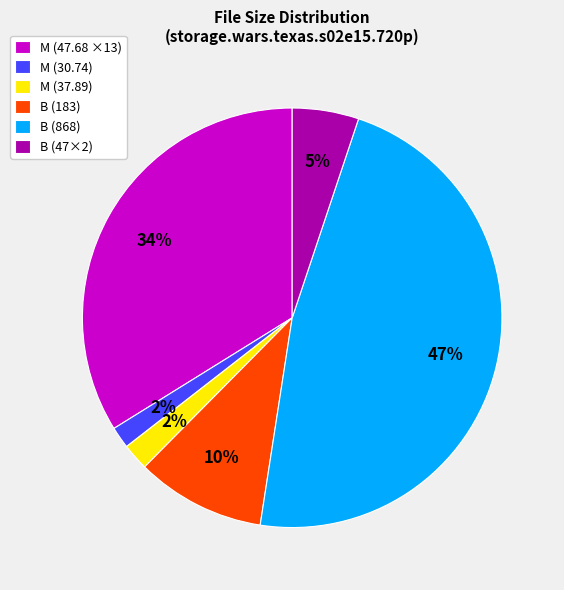

True or false: B (868) accounts for 47% of the total.

True